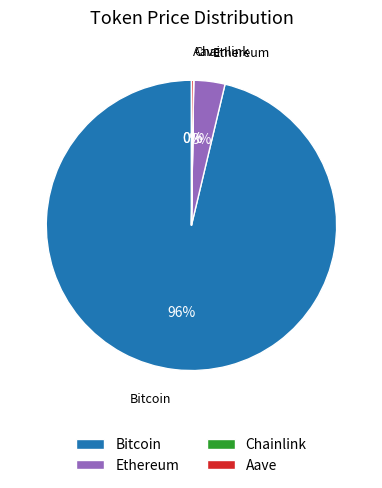

Is the sum of Bitcoin and Ethereum greater than half?

Yes